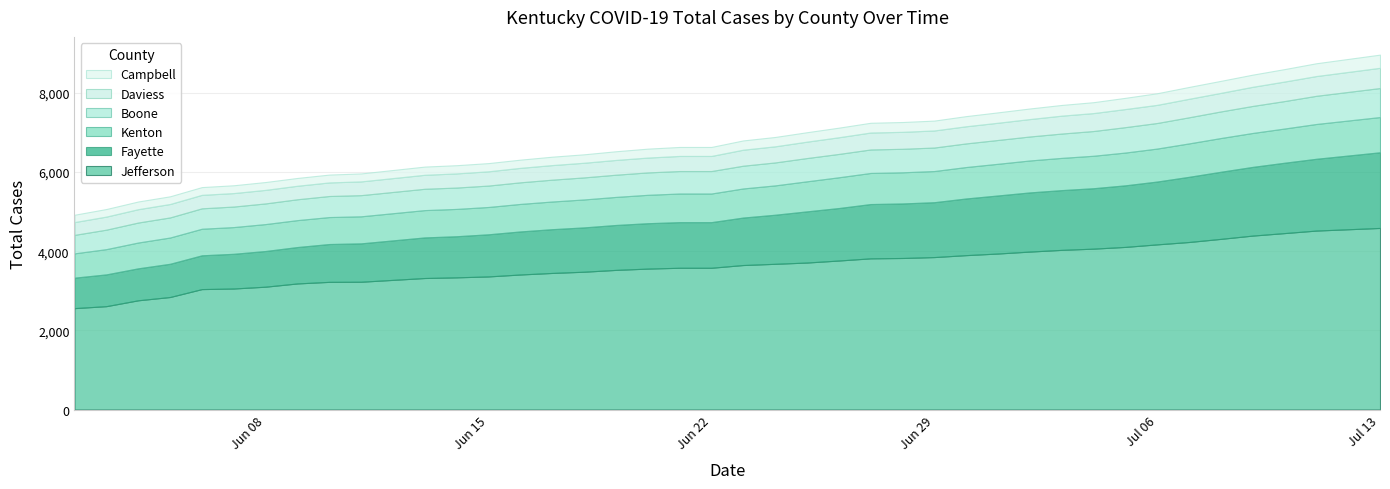

At which label does Kenton first exceed 735?

06/24/2020